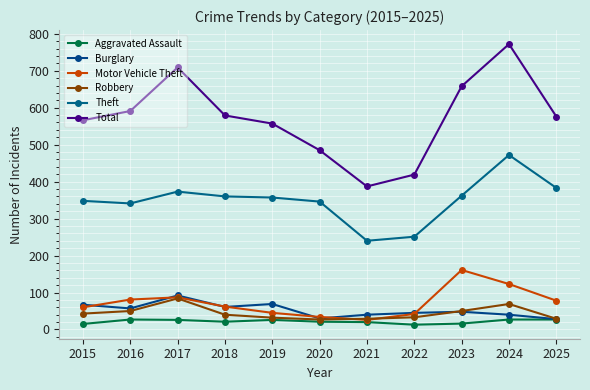

True or false: Total and Theft cross at least once.

False